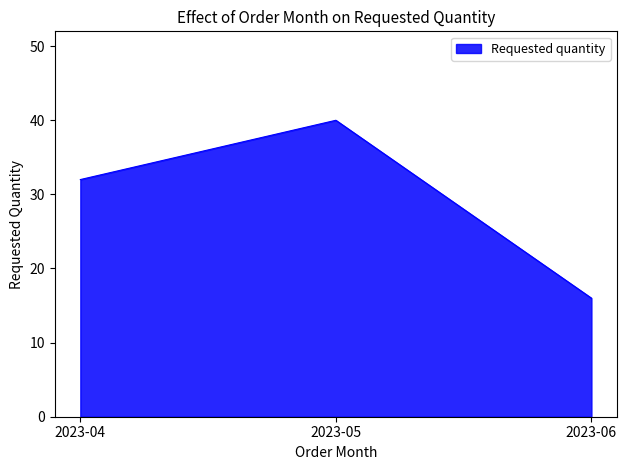

The chart shows a value of 9 at 2023-04. True or false?

False